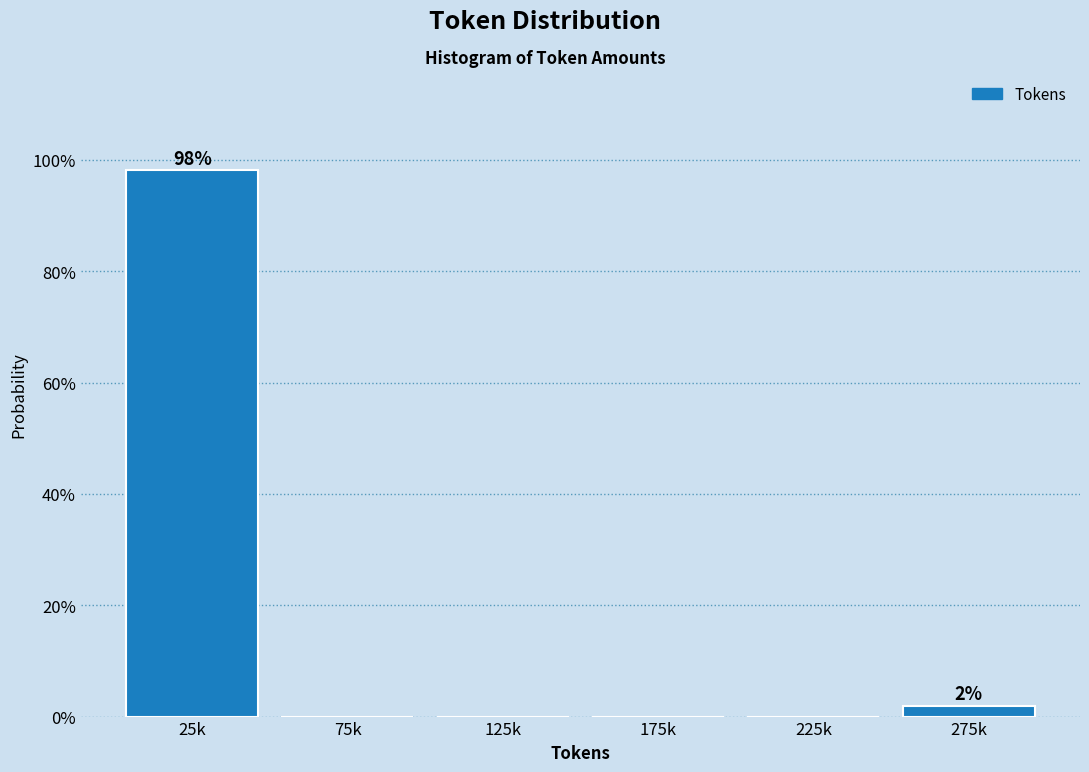

Reading left to right, list all the values displayed in this chart.

25k=98.1	75k=0.0	125k=0.0	175k=0.0	225k=0.0	275k=1.9